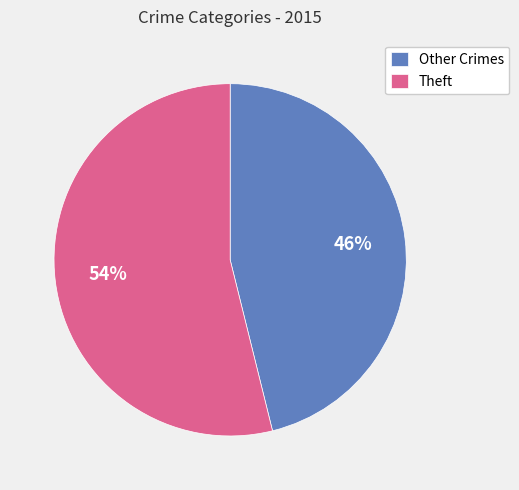

What is the smallest slice in the pie chart?

Other Crimes